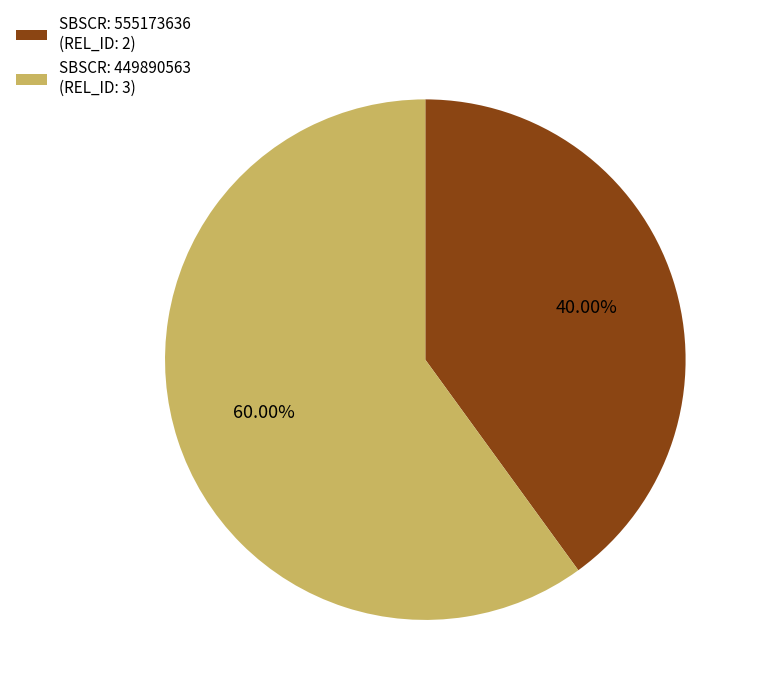

How many slices are in this pie chart?

2